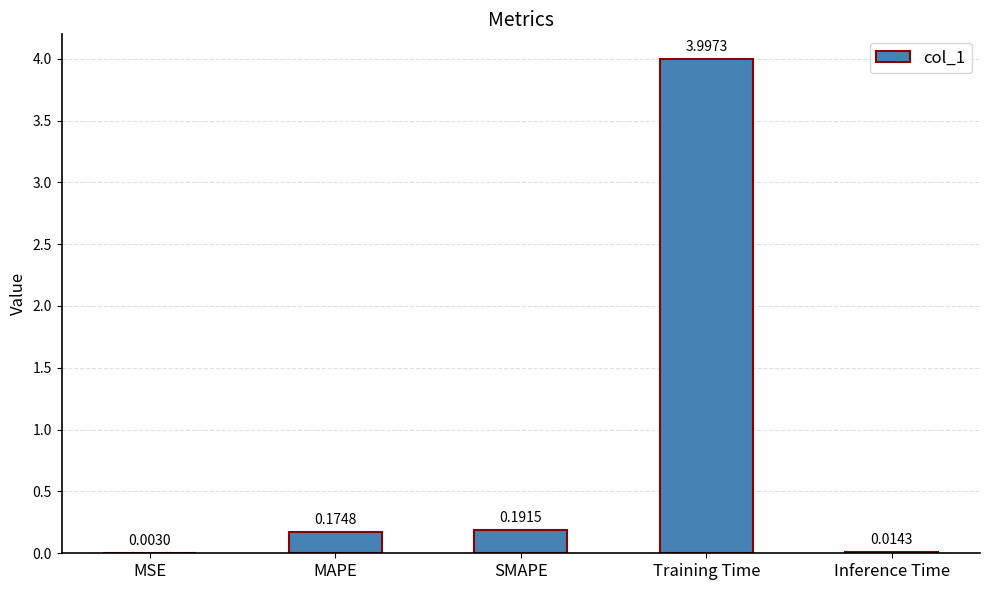

What is the average value?

0.9